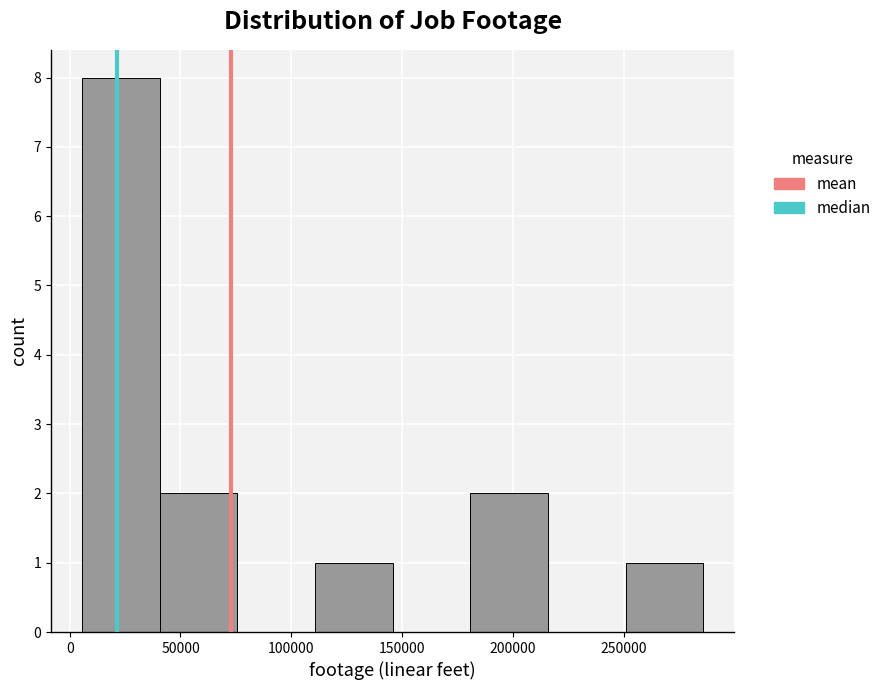

How tall is the bar that spans 180000 to 215000 on the x-axis? Neither the bar edges nor the heights are printed on the chart, so give them approximately, as read against the axes.

2